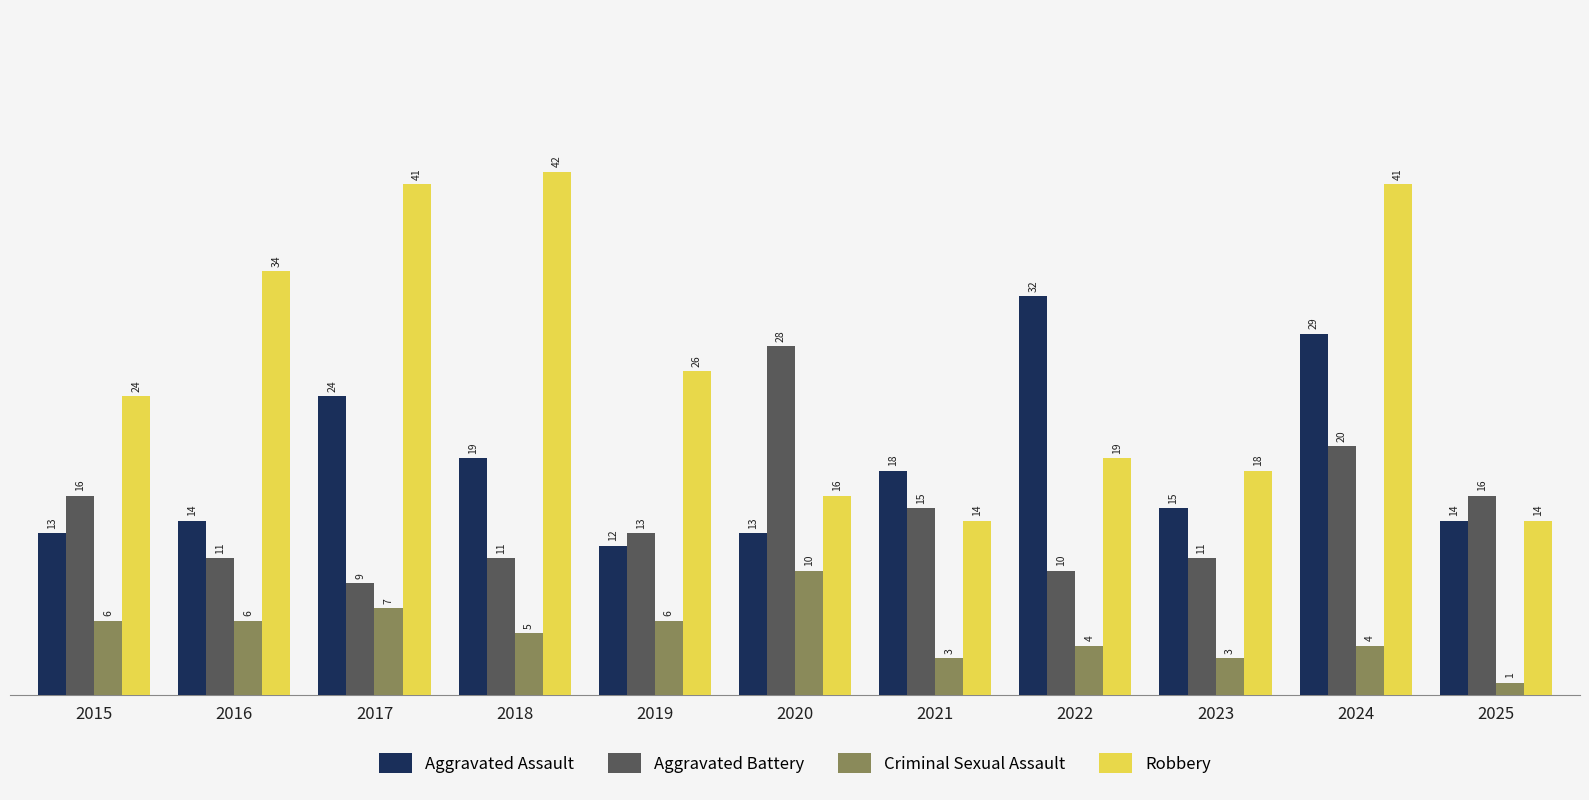

Count the number of categories in the chart.

11